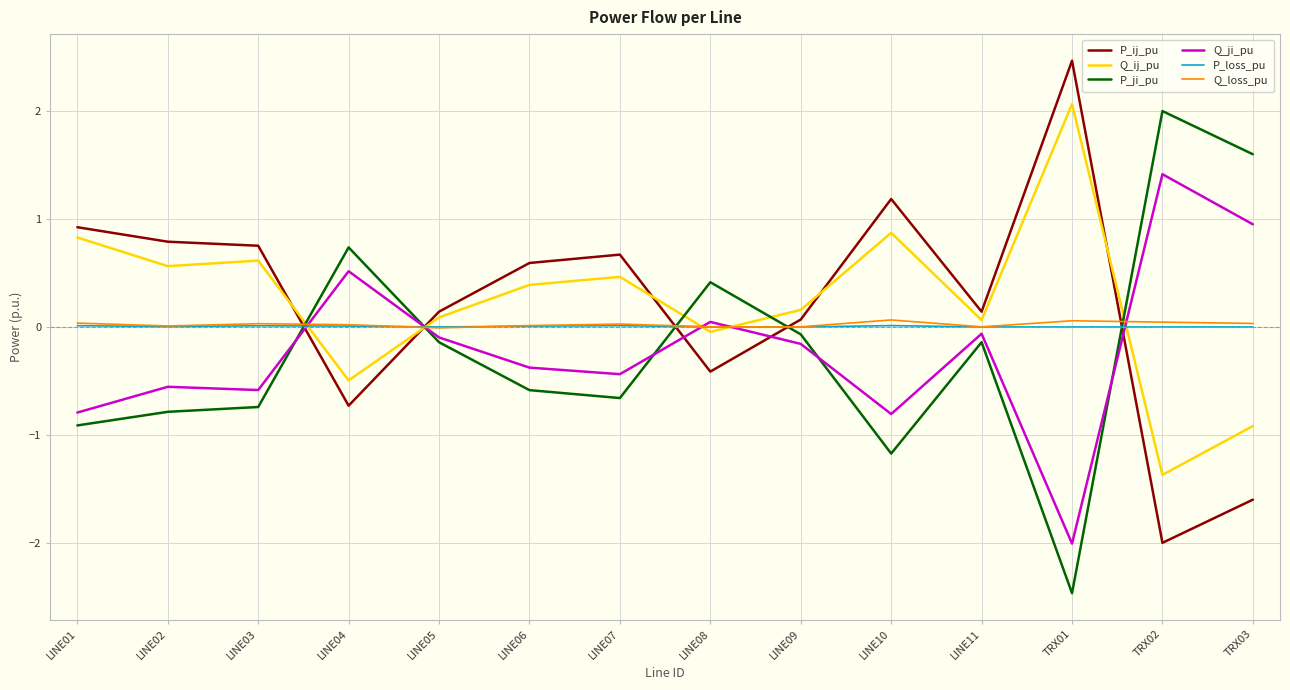

How many series are shown in this chart?

6